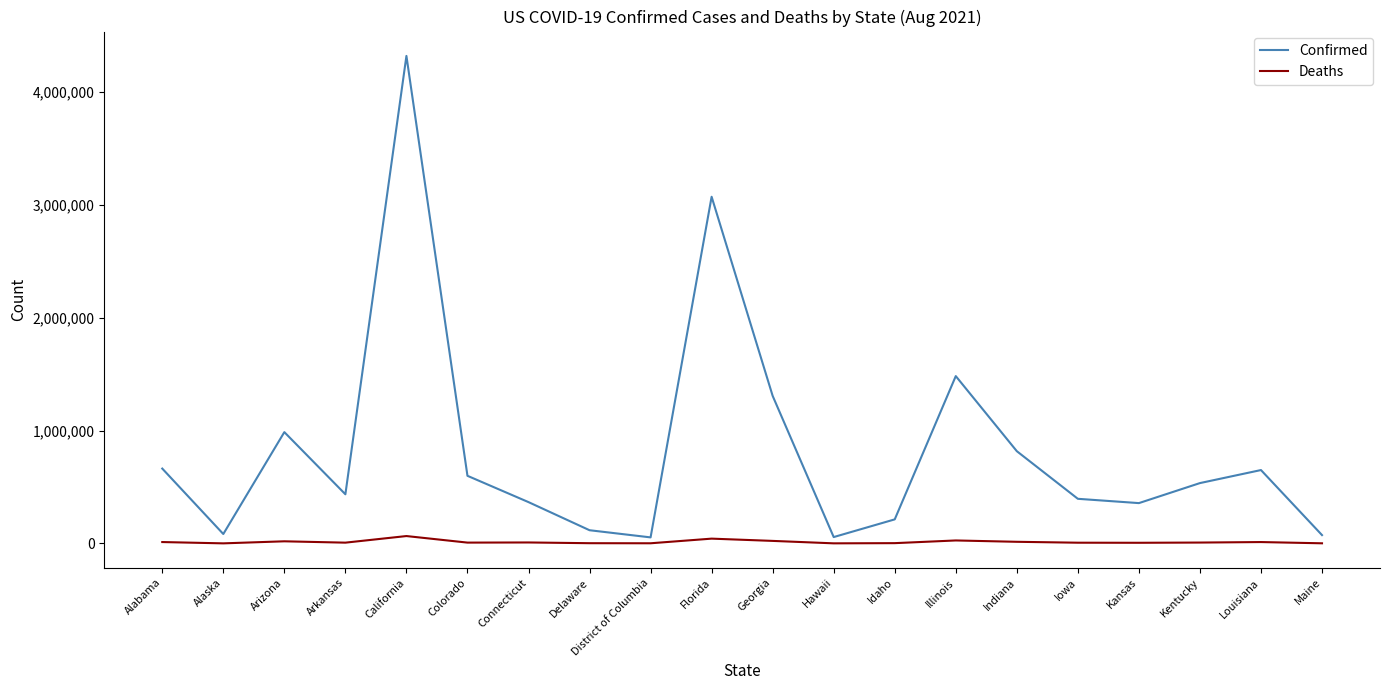

What is the average value of the Deaths series?

13050